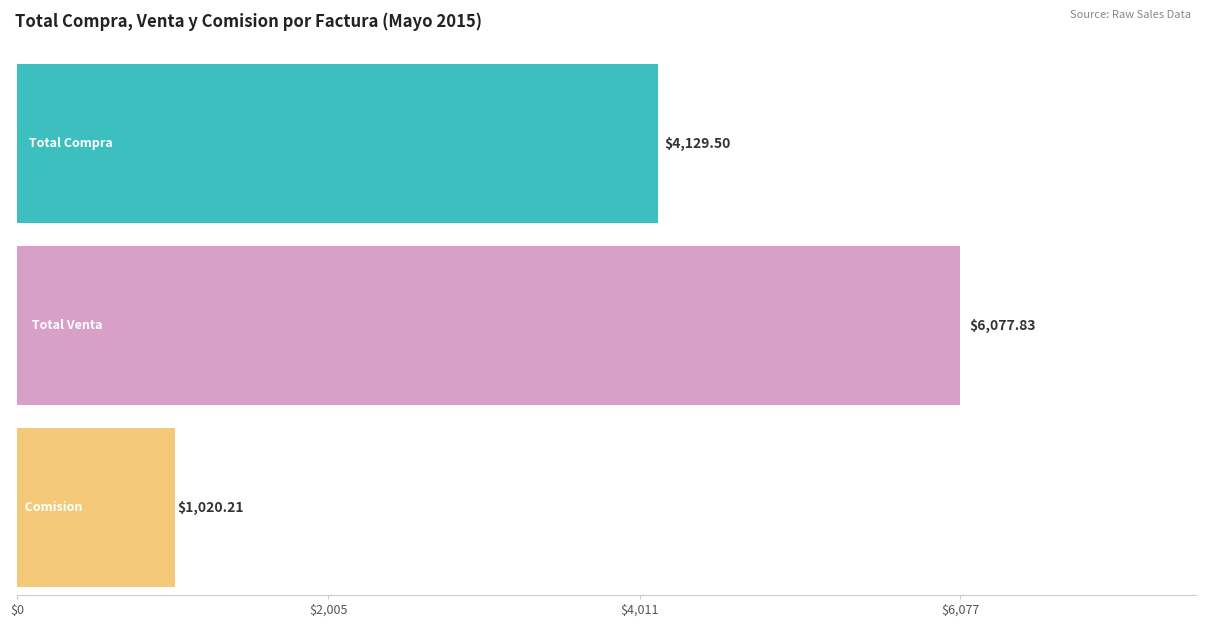

The Comision series shows 239.3 at 8249/3171. True or false?

False